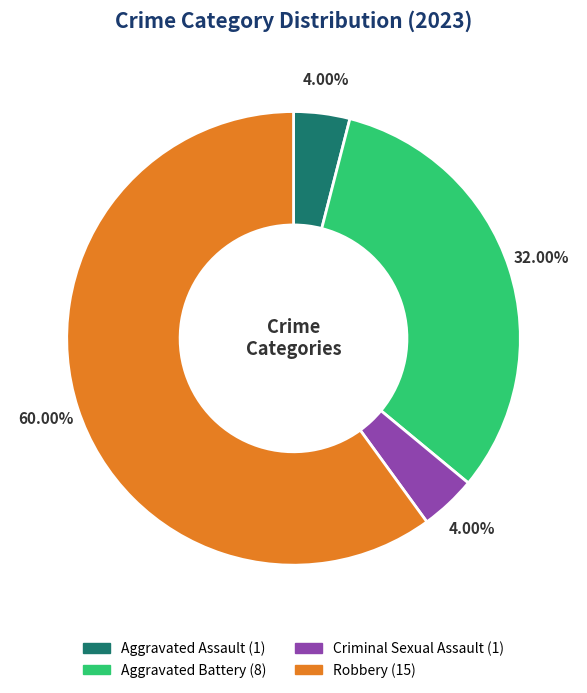

Is there a majority slice in this chart?

Yes